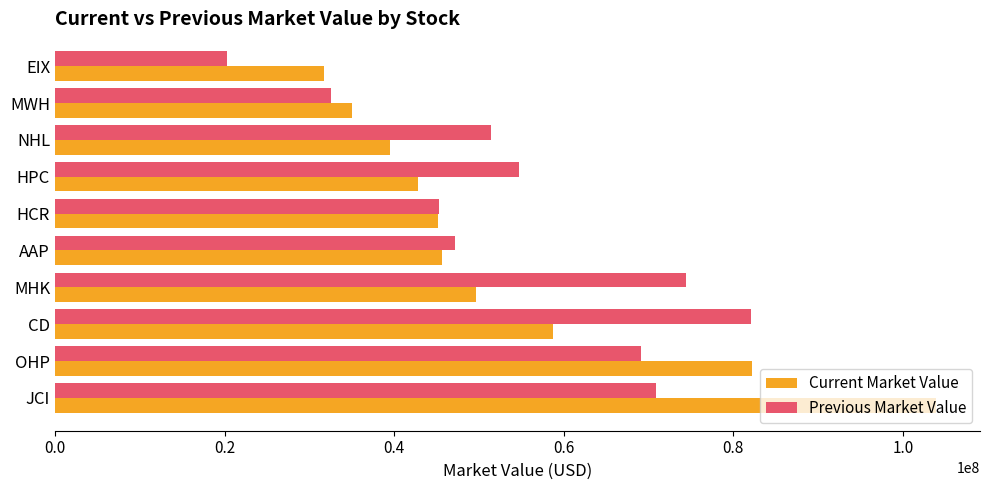

Count the number of categories in the chart.

10